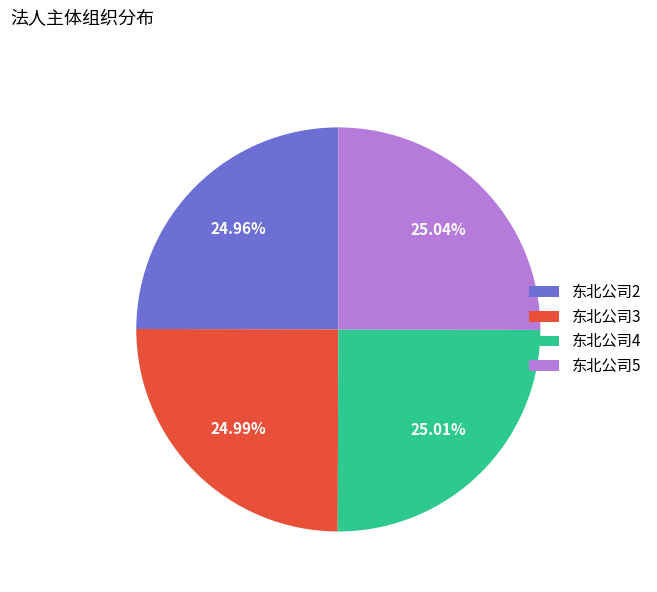

What is the ratio of the value at 东北公司2 to the value at 东北公司4?

1.0